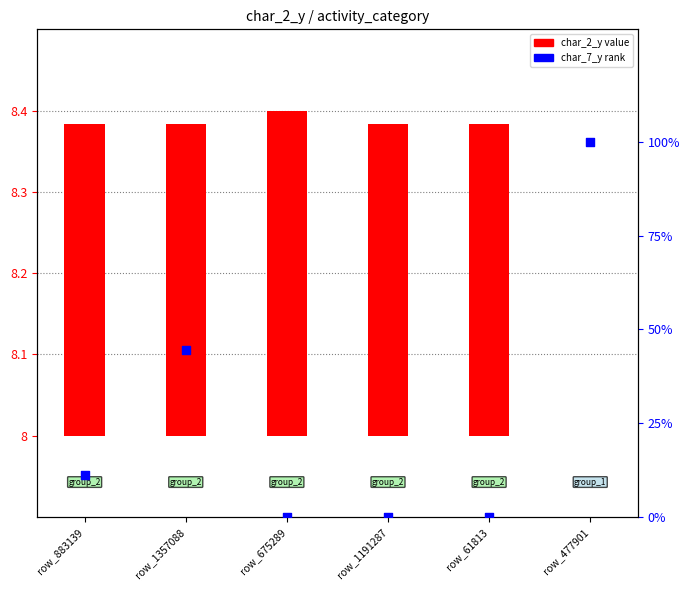

At how many categories does at least one series exceed 74?

1